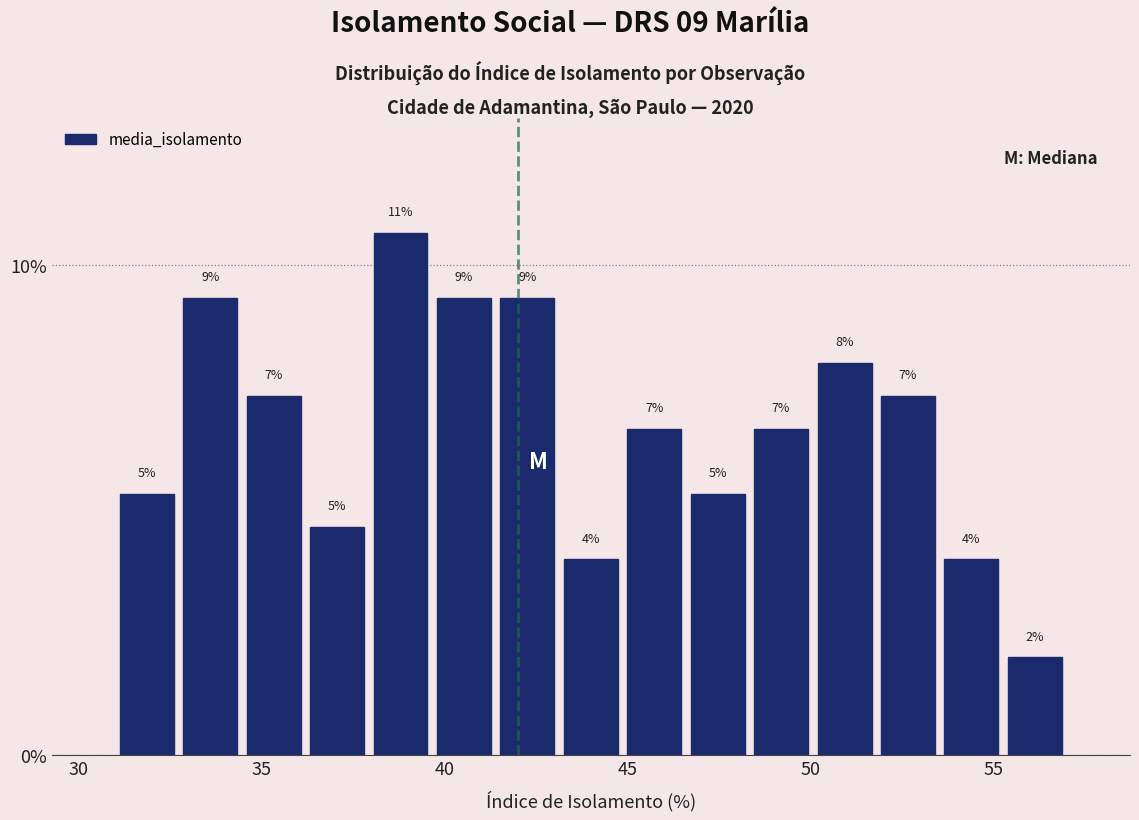

Read against the x-axis, roughly where is the centre of the tallest bar?

39.0